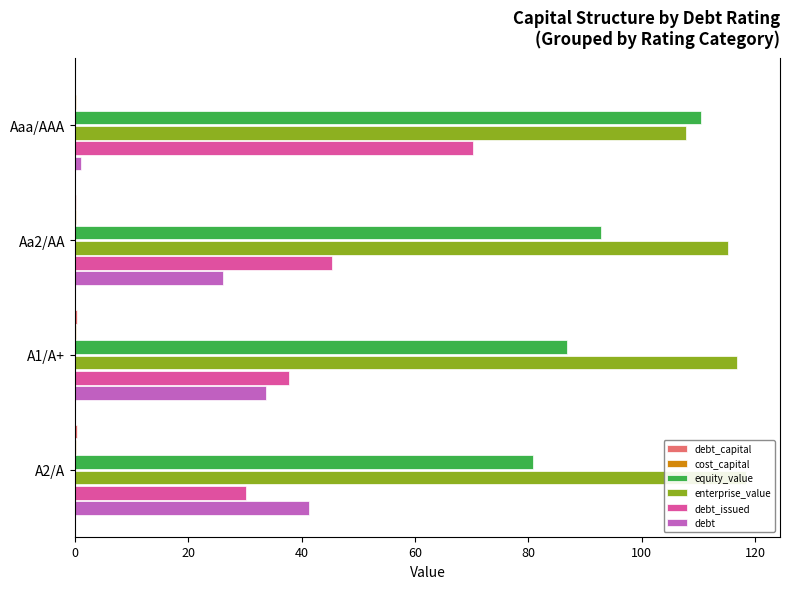

What is the highest value of the debt series?

41.3